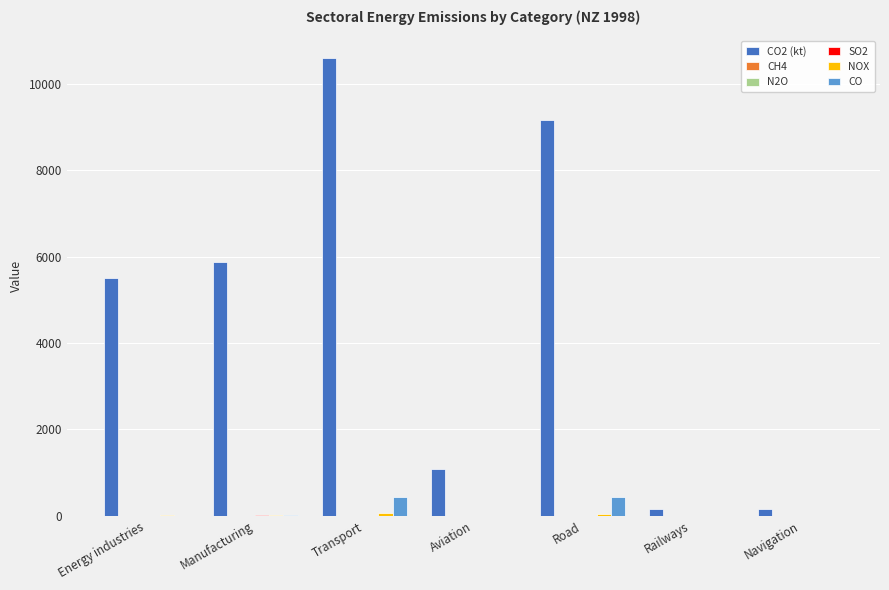

At which category does the chart reach its peak across all series?

Transport